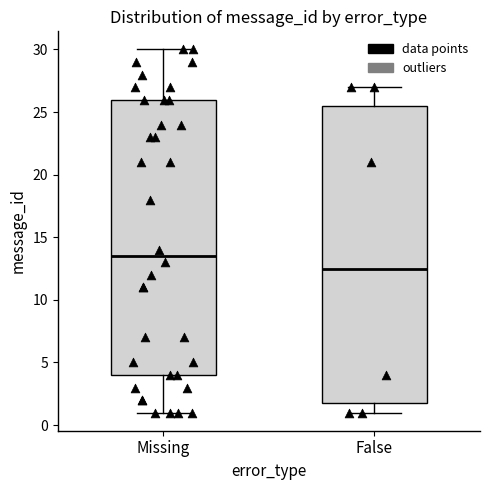

Reading left to right, transcribe this box plot: for each box, give where its median line is, the range the box spans, and where its two whiskers end, as read against the y-axis. The values are not printed on the chart, so give them approximately, as read against the axis.

Missing: median 13.5, box 4.0 to 26.0, whiskers 1.0 to 30.0
False: median 12.5, box 2.0 to 25.5, whiskers 1.0 to 27.0